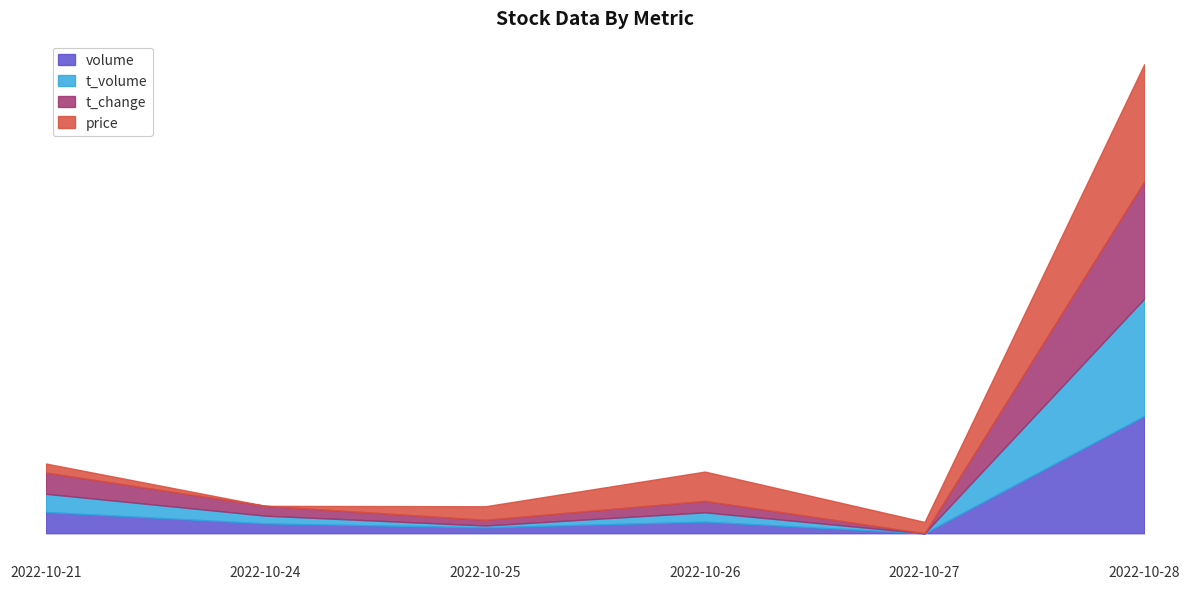

True or false: t_volume and volume intersect in this chart.

False